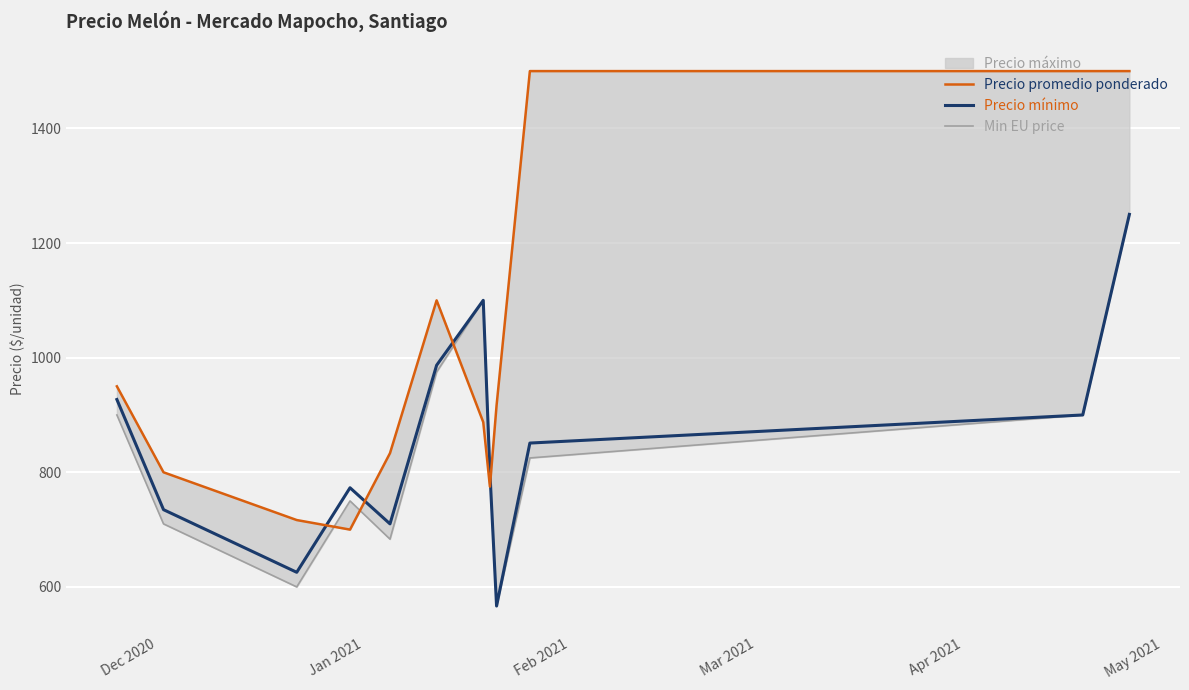

What is the sum of all Max EU price values?

12179.2